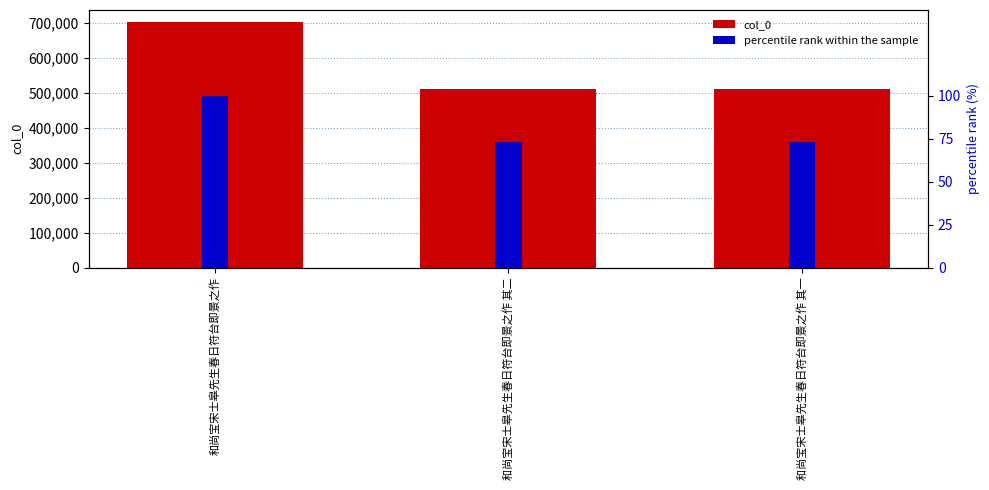

How many values in the col_0 series exceed 512171?

1